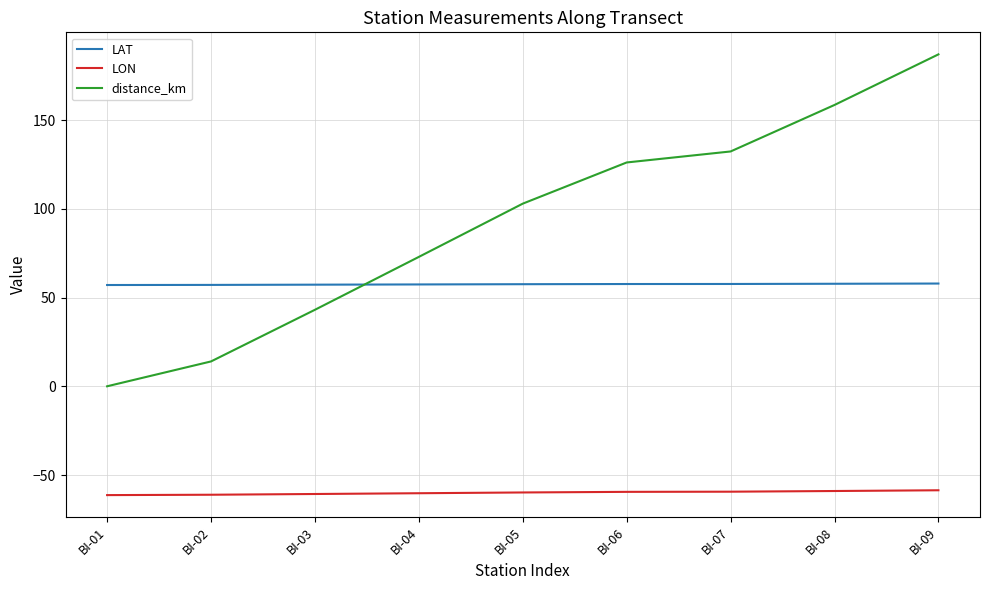

What is the maximum value shown in the chart?

187.0